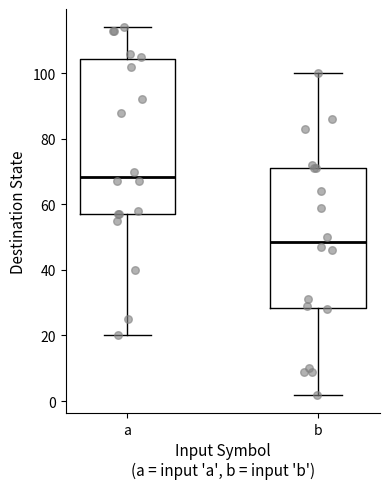

Which box is the tallest, from its lower edge to its upper edge?

a